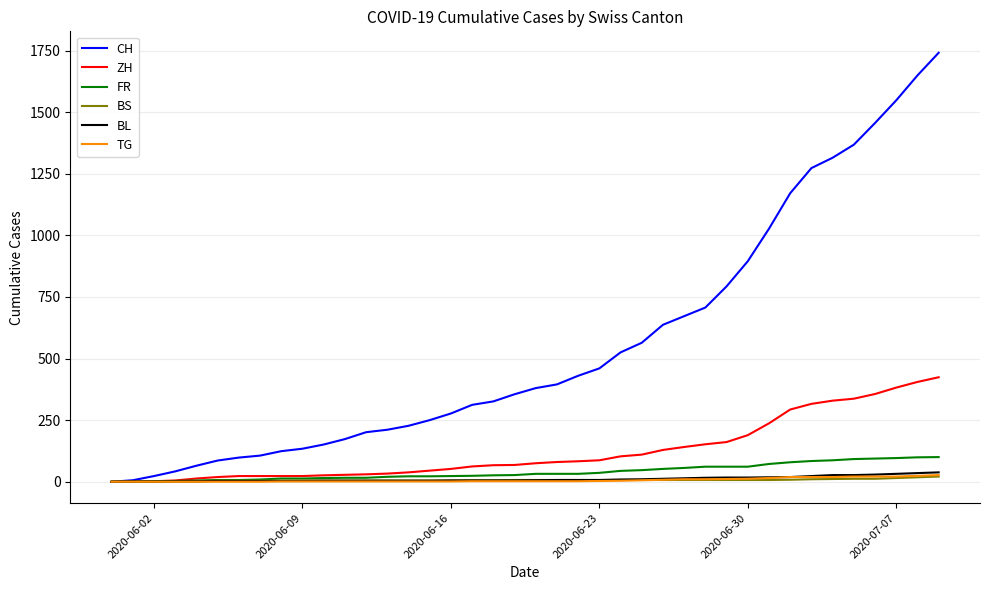

Which series has the widest spread of values?

CH